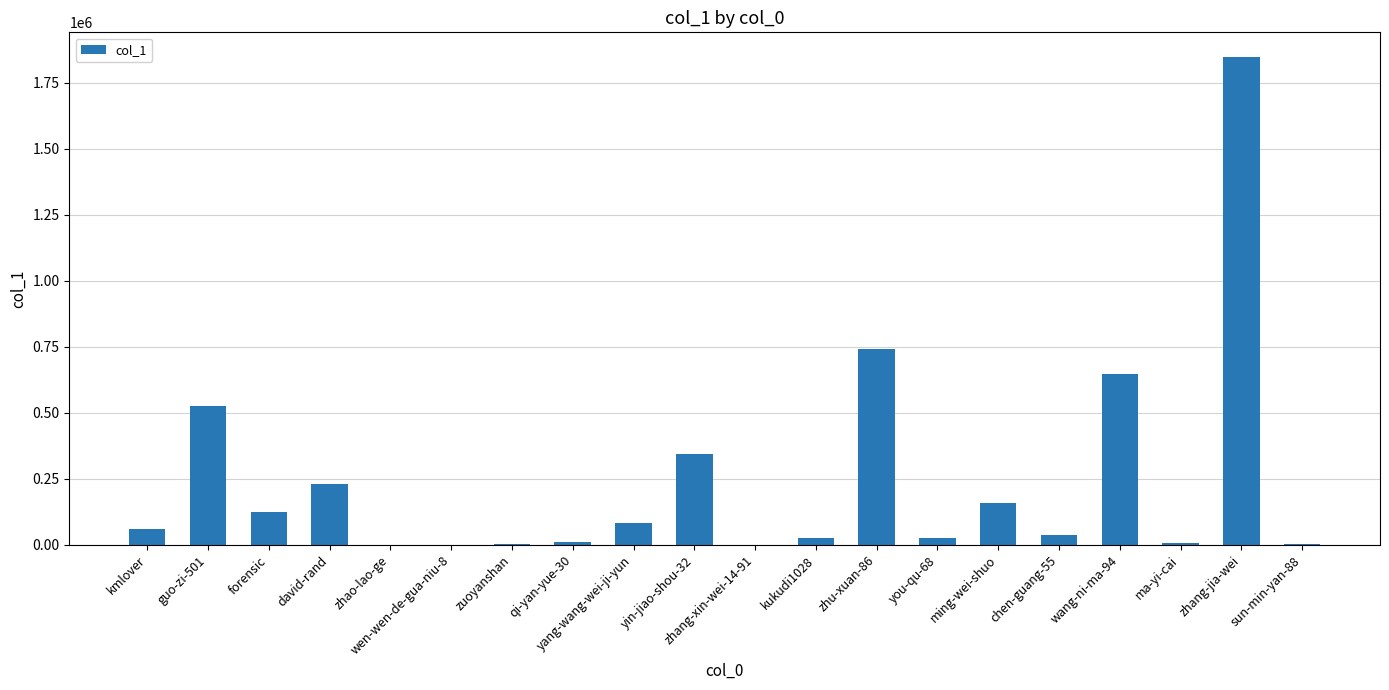

What is the greatest value displayed?

1848812